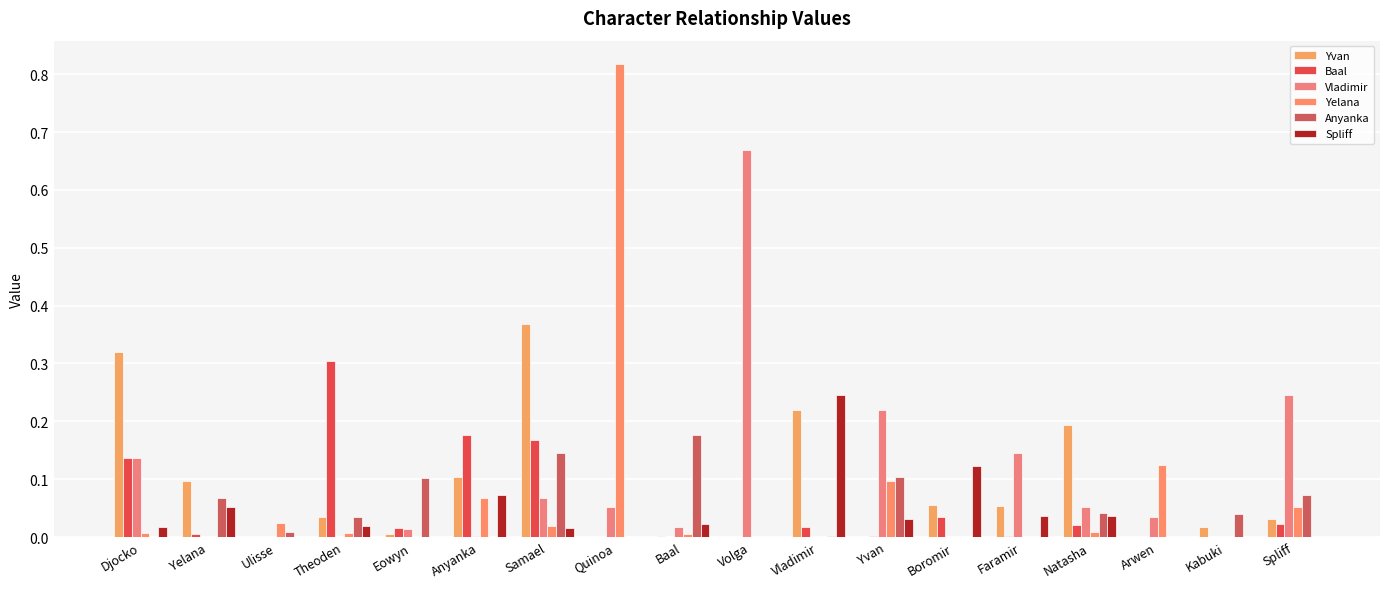

Reading left to right, transcribe all the data shown in this chart.

Yvan: Djocko=0.3	Yelana=0.1	Ulisse=0.0	Theoden=0.0	Eowyn=0.0	Anyanka=0.1	Samael=0.4	Quinoa=0.0	Baal=0.0	Volga=0.0	Vladimir=0.2	Yvan=0.0	Boromir=0.1	Faramir=0.1	Natasha=0.2	Arwen=0.0	Kabuki=0.0	Spliff=0.0
Baal: Djocko=0.1	Yelana=0.0	Ulisse=0.0	Theoden=0.3	Eowyn=0.0	Anyanka=0.2	Samael=0.2	Quinoa=0.0	Baal=0.0	Volga=0.0	Vladimir=0.0	Yvan=0.0	Boromir=0.0	Faramir=0.0	Natasha=0.0	Arwen=0.0	Kabuki=0.0	Spliff=0.0
Vladimir: Djocko=0.1	Yelana=0.0	Ulisse=0.0	Theoden=0.0	Eowyn=0.0	Anyanka=0.0	Samael=0.1	Quinoa=0.1	Baal=0.0	Volga=0.7	Vladimir=0.0	Yvan=0.2	Boromir=0.0	Faramir=0.1	Natasha=0.1	Arwen=0.0	Kabuki=0.0	Spliff=0.2
Yelana: Djocko=0.0	Yelana=0.0	Ulisse=0.0	Theoden=0.0	Eowyn=0.0	Anyanka=0.1	Samael=0.0	Quinoa=0.8	Baal=0.0	Volga=0.0	Vladimir=0.0	Yvan=0.1	Boromir=0.0	Faramir=0.0	Natasha=0.0	Arwen=0.1	Kabuki=0.0	Spliff=0.1
Anyanka: Djocko=0.0	Yelana=0.1	Ulisse=0.0	Theoden=0.0	Eowyn=0.1	Anyanka=0.0	Samael=0.1	Quinoa=0.0	Baal=0.2	Volga=0.0	Vladimir=0.0	Yvan=0.1	Boromir=0.0	Faramir=0.0	Natasha=0.0	Arwen=0.0	Kabuki=0.0	Spliff=0.1
Spliff: Djocko=0.0	Yelana=0.1	Ulisse=0.0	Theoden=0.0	Eowyn=0.0	Anyanka=0.1	Samael=0.0	Quinoa=0.0	Baal=0.0	Volga=0.0	Vladimir=0.2	Yvan=0.0	Boromir=0.1	Faramir=0.0	Natasha=0.0	Arwen=0.0	Kabuki=0.0	Spliff=0.0